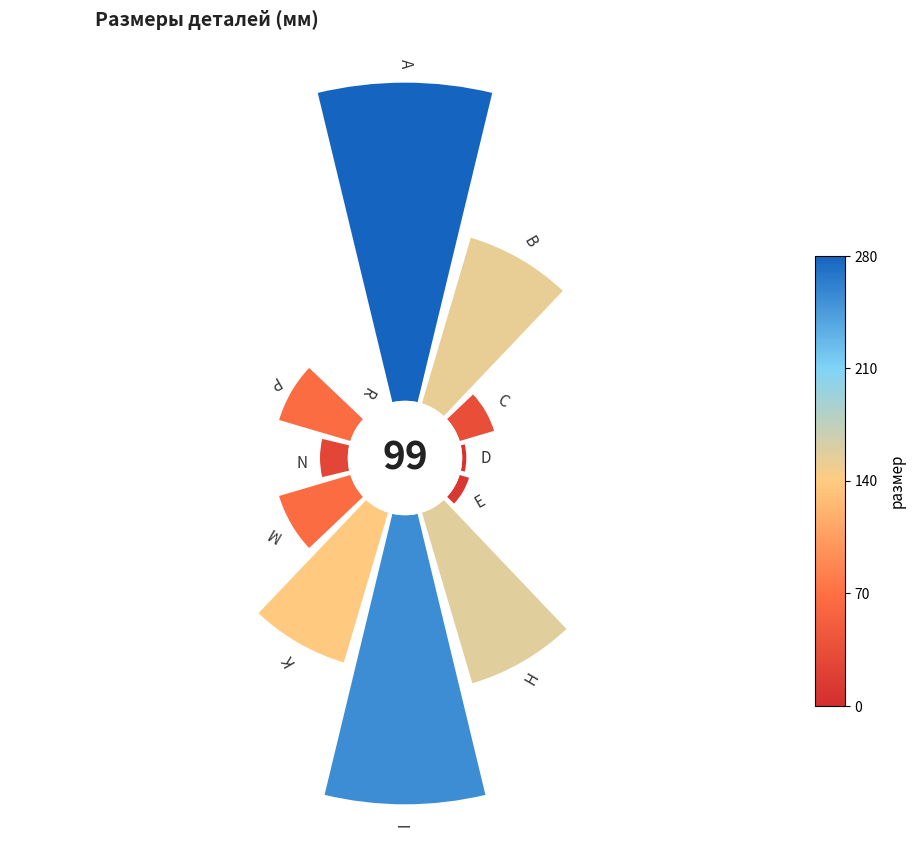

Does 4 account for over 50% of the chart?

No